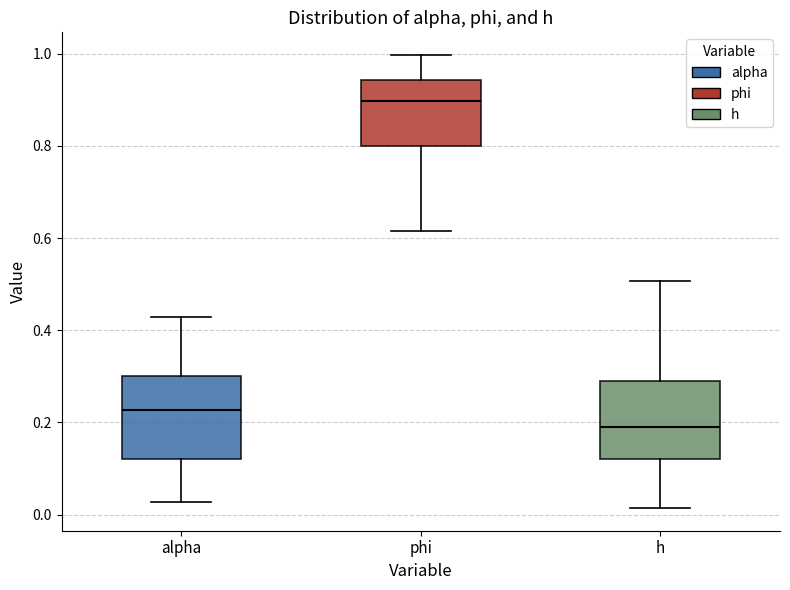

Which box's median line is the highest?

phi